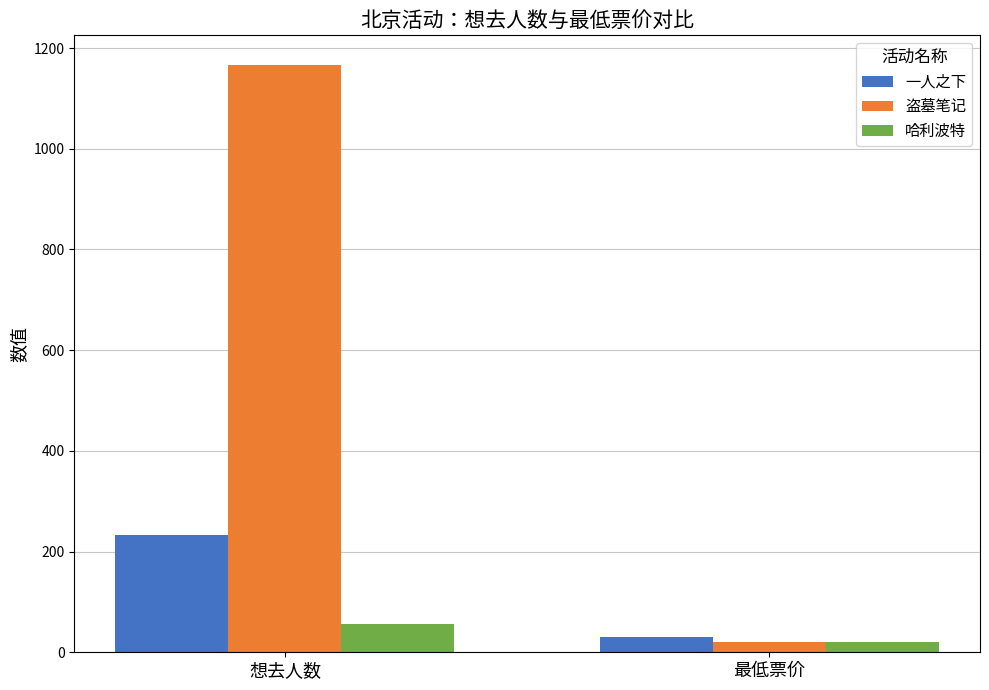

List the labels in order of 盗墓笔记 value, smallest first.

最低票价, 想去人数